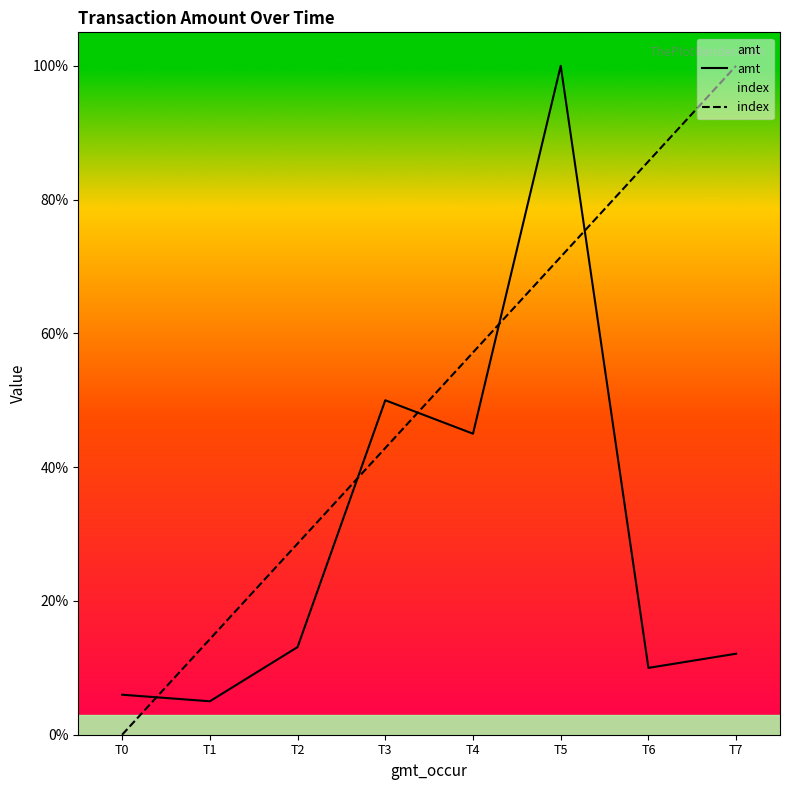

Between T1 and T3, which series saw the biggest shift?

amt